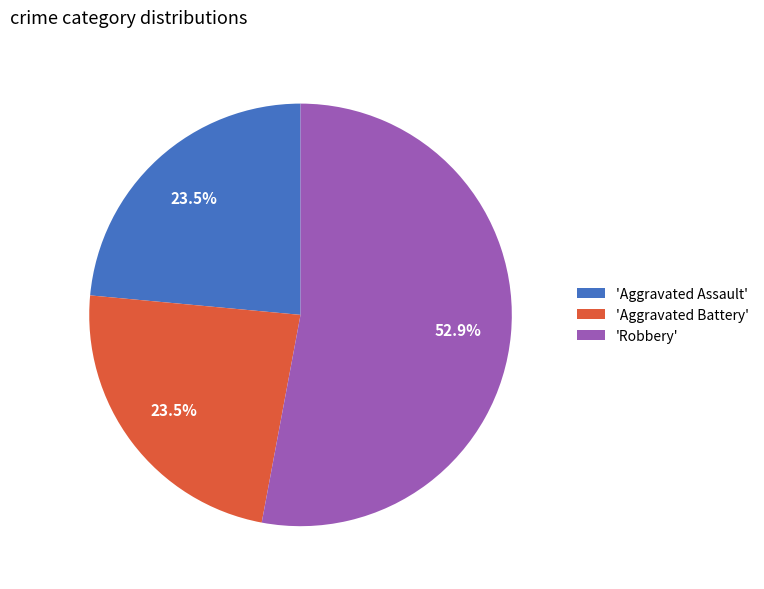

What is the majority slice?

'Robbery'